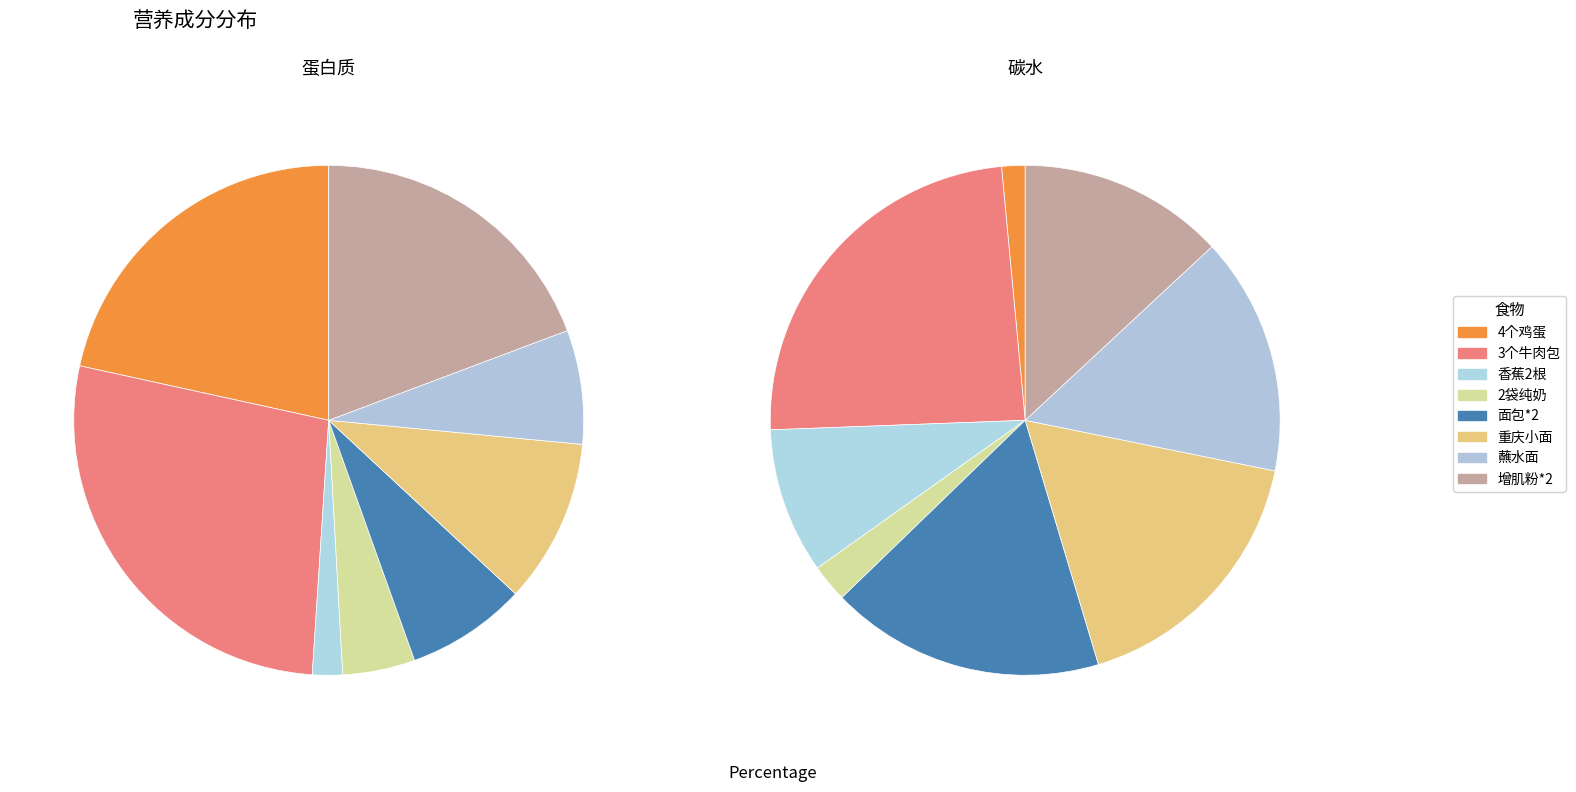

To the nearest percent, what portion does 蘸水面 represent?

7%